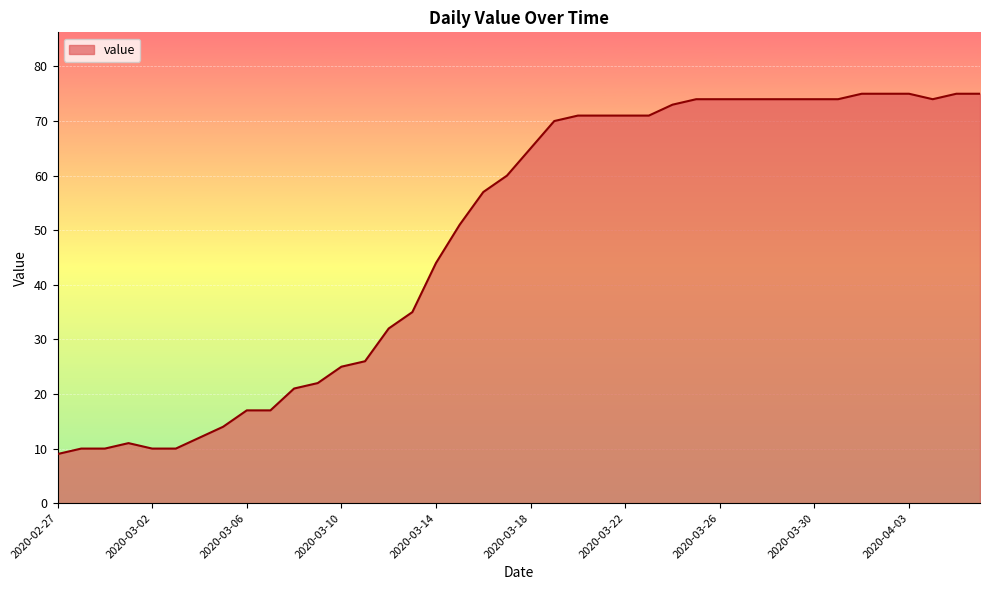

How many lines are shown in the chart?

1